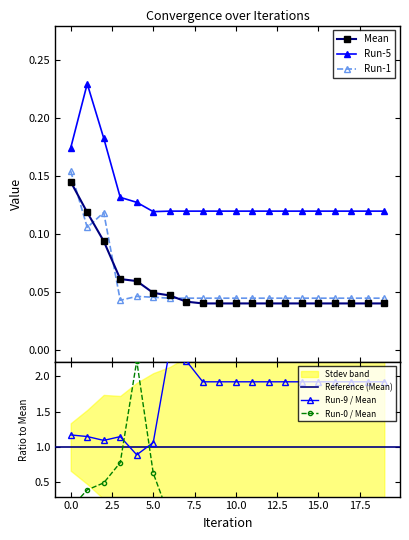

Is the value of Run-5 at 6 greater than the value of Run-1 at 19?

Yes